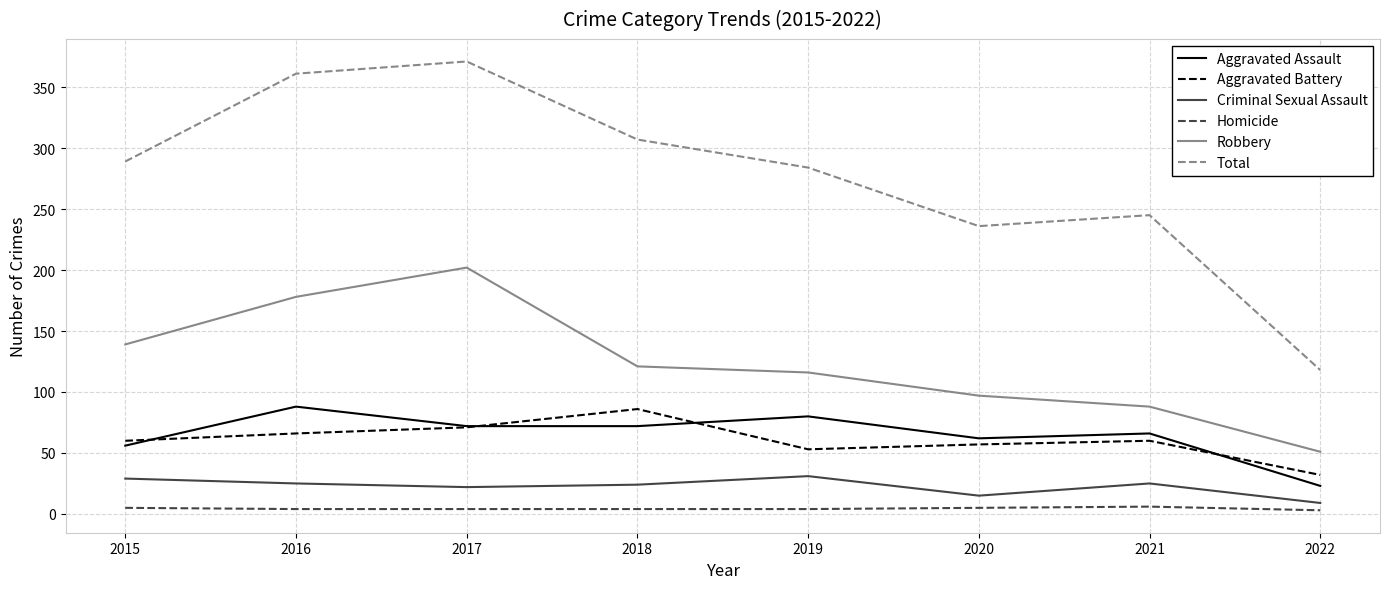

Between 2015 and 2021, which series saw the biggest shift?

Robbery